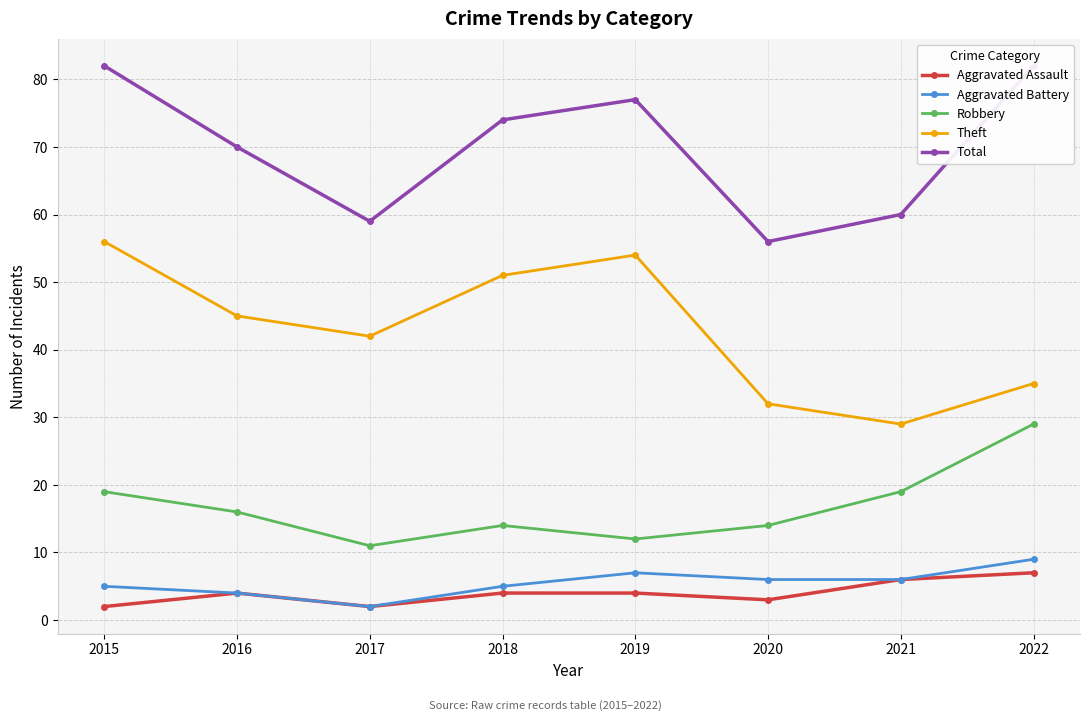

Between 2017 and 2019, which series saw the biggest shift?

Total